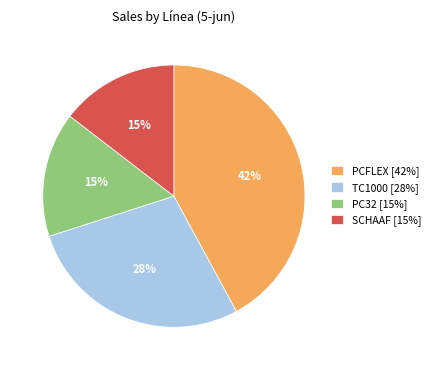

Which has a higher value, SCHAAF [15%] or TC1000 [28%]?

TC1000 [28%]